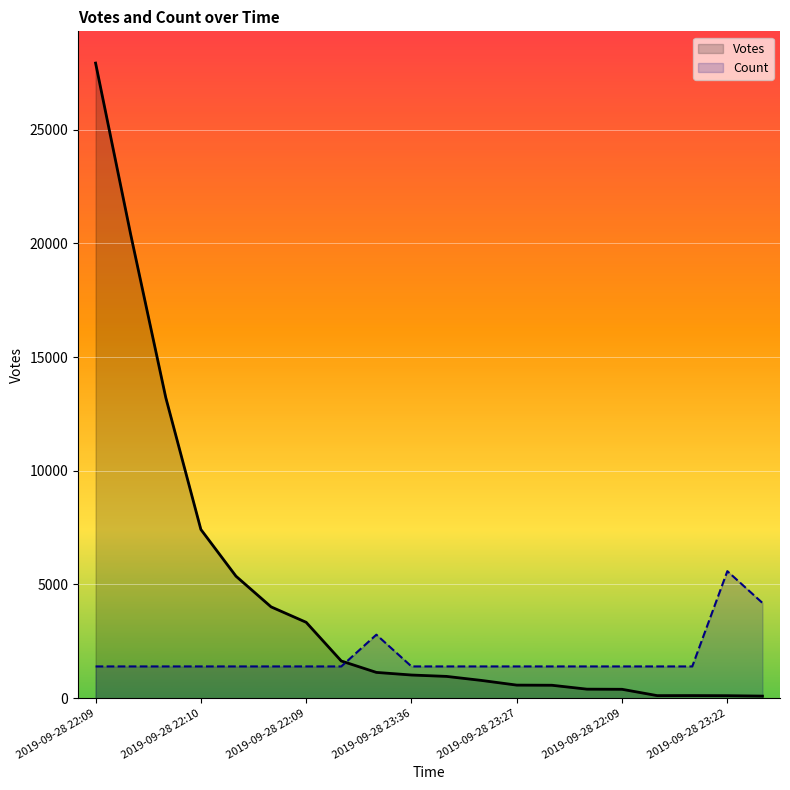

At which label is Count closest to 3491?

8